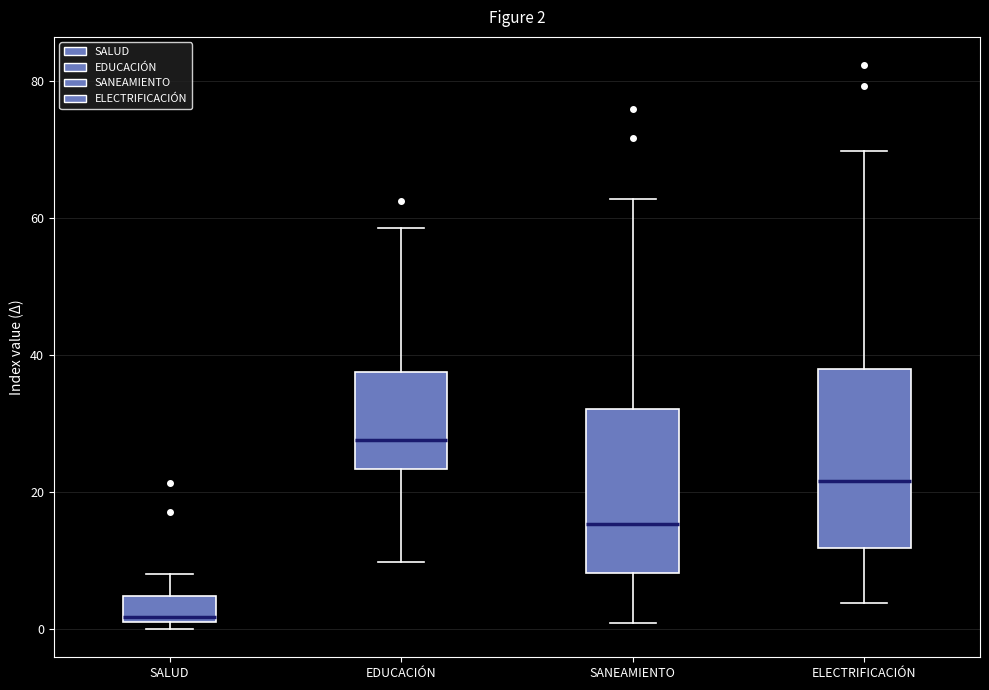

Which box has the highest median line?

EDUCACIÓN